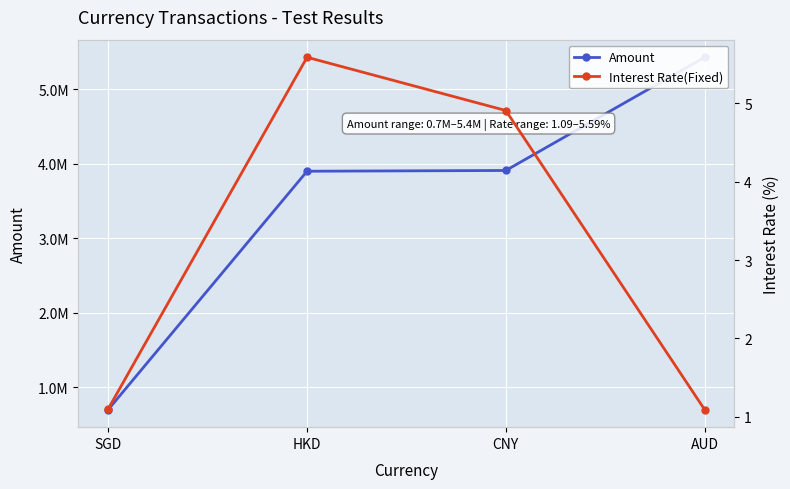

List the labels in order of Amount value, smallest first.

SGD, HKD, CNY, AUD